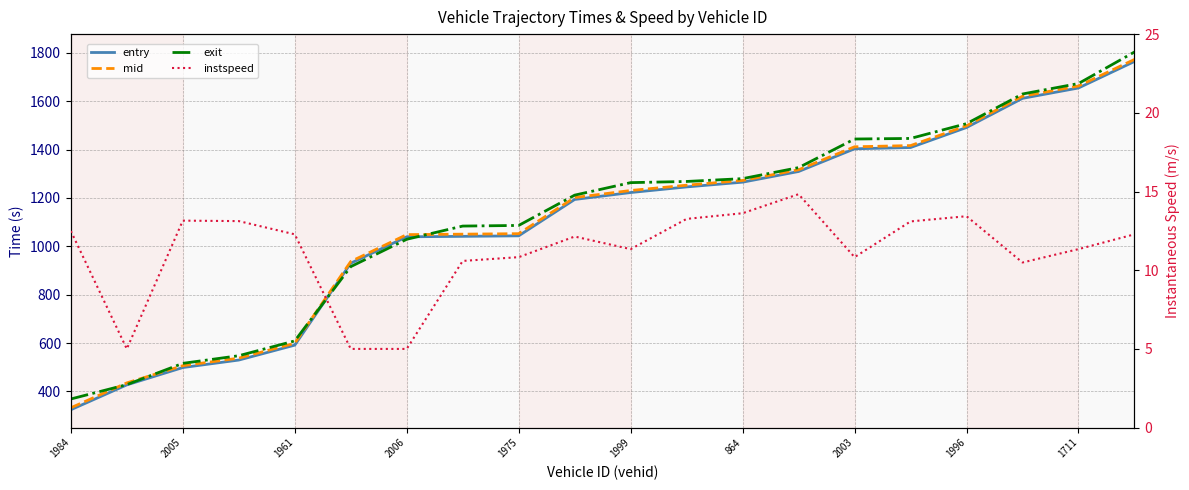

Rank the series at 2006 from lowest to highest value.

instspeed, entry, mid, exit